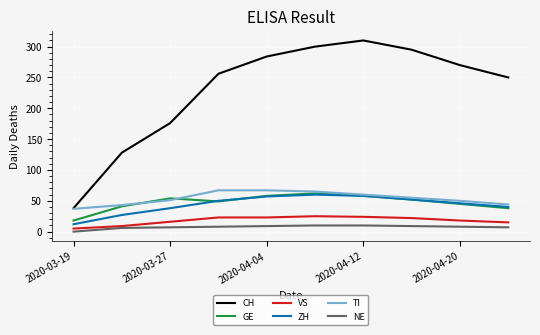

What is the maximum value for VS?

25